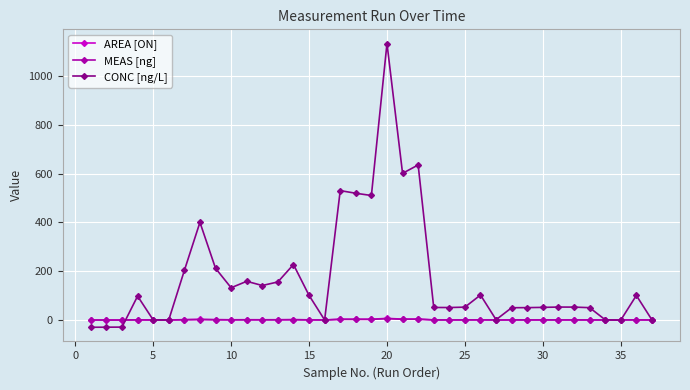

Is this an area chart (filled region under the line)?

No